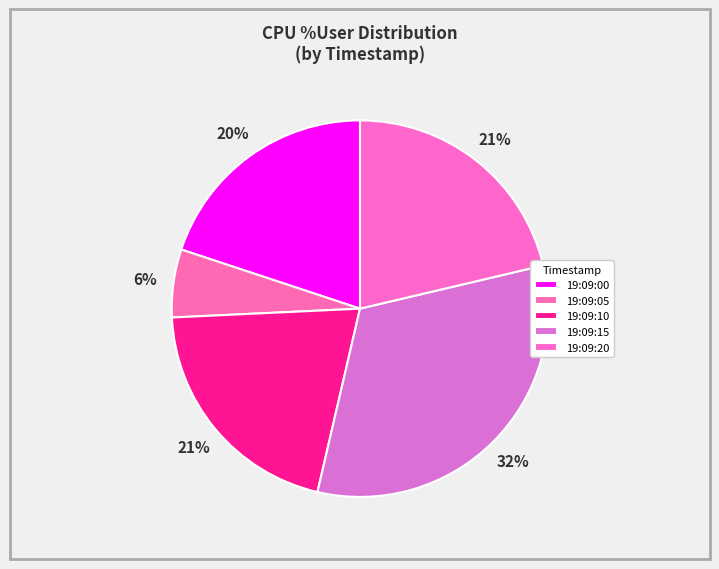

Which category has the biggest portion of the pie?

19:09:15